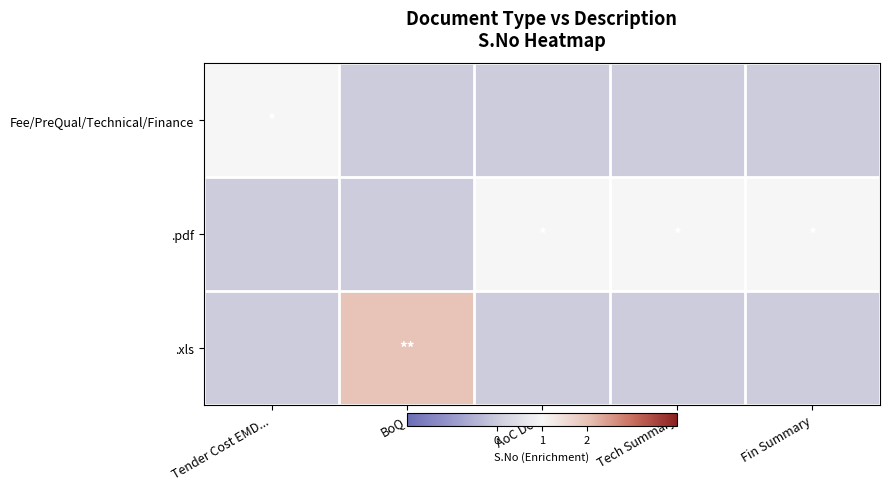

What is the total value across all series at Fin Summary?

1